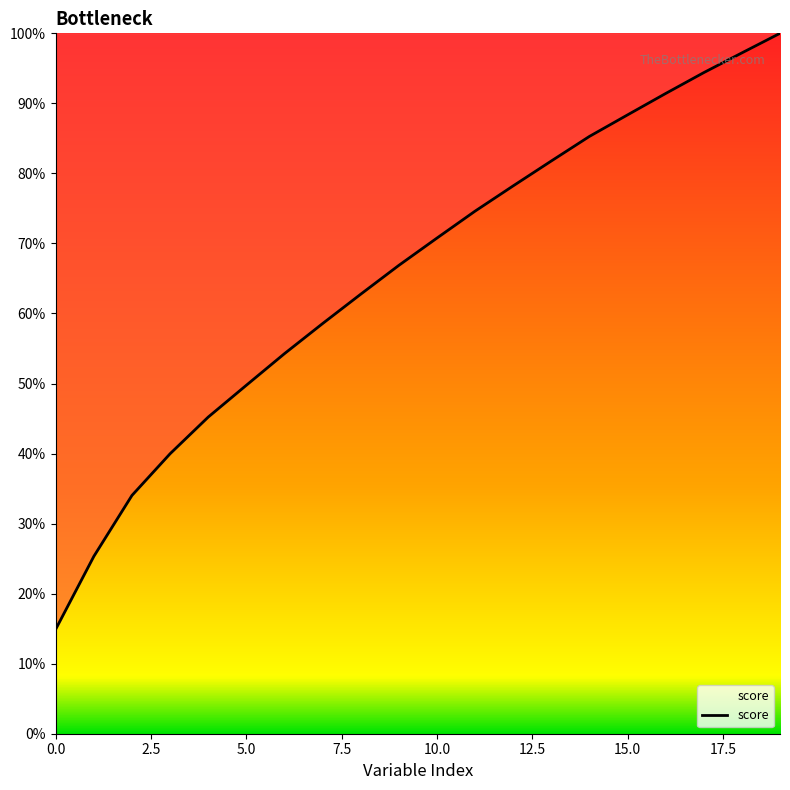

Reading left to right, extract all data points from this chart.

0.1	0.3	0.3	0.4	0.5	0.5	0.5	0.6	0.6	0.7	0.7	0.7	0.8	0.8	0.9	0.9	0.9	0.9	1.0	1.0